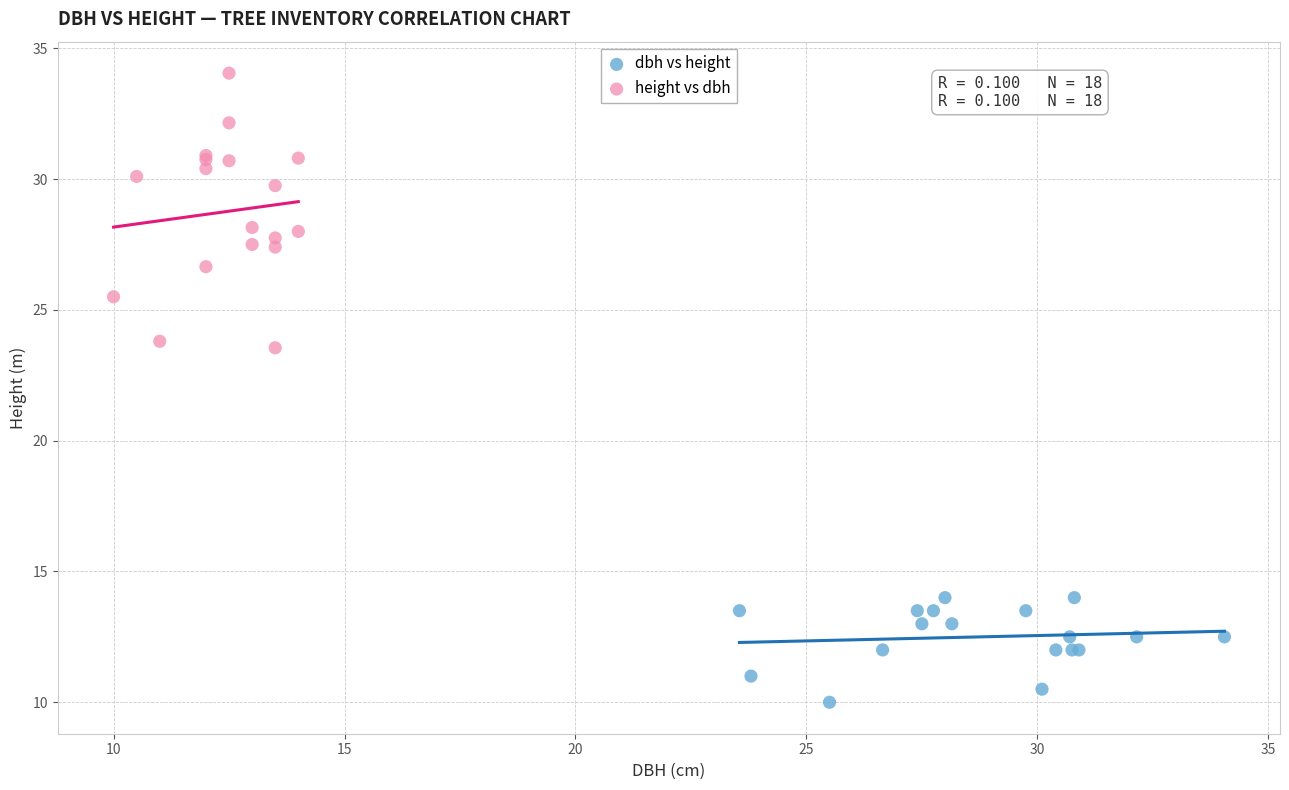

Which series contains the lowest Y value?

dbh vs height